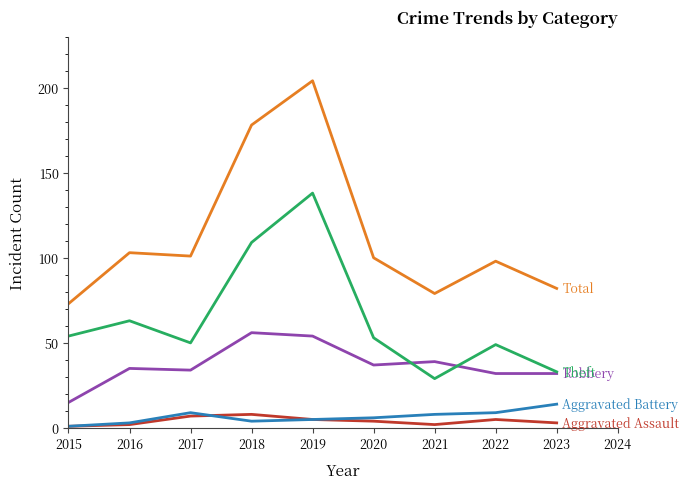

At which category is the sum across all series the highest?

2019